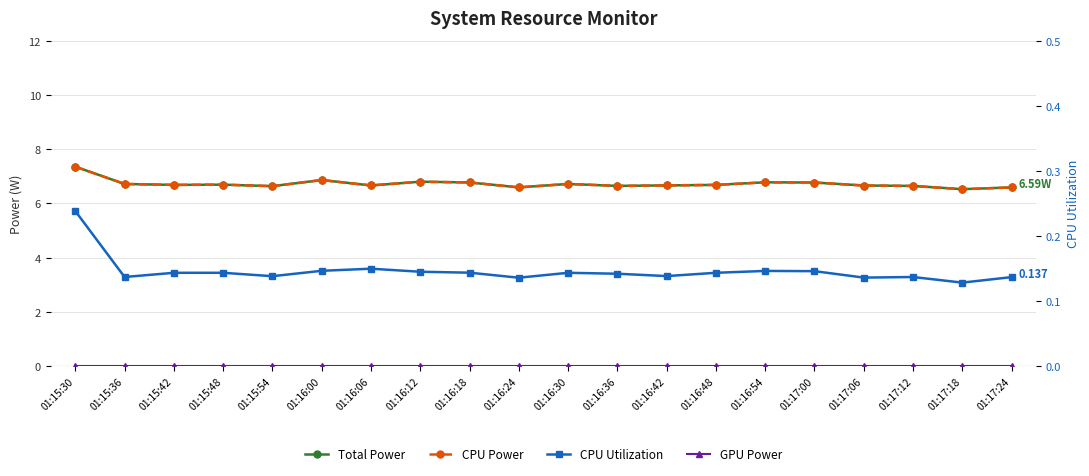

Where is the first local maximum for CPU Utilization?

01:16:06